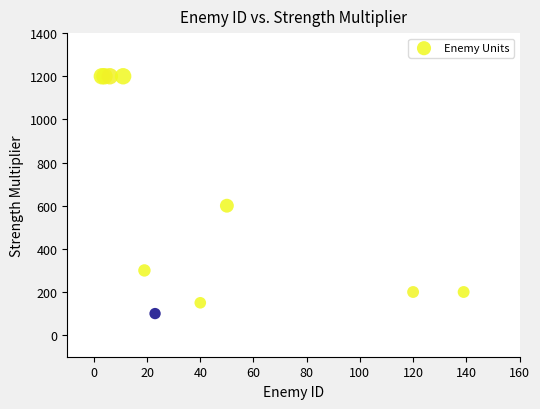

What Y value in the scatter plot is closest to 650?

600